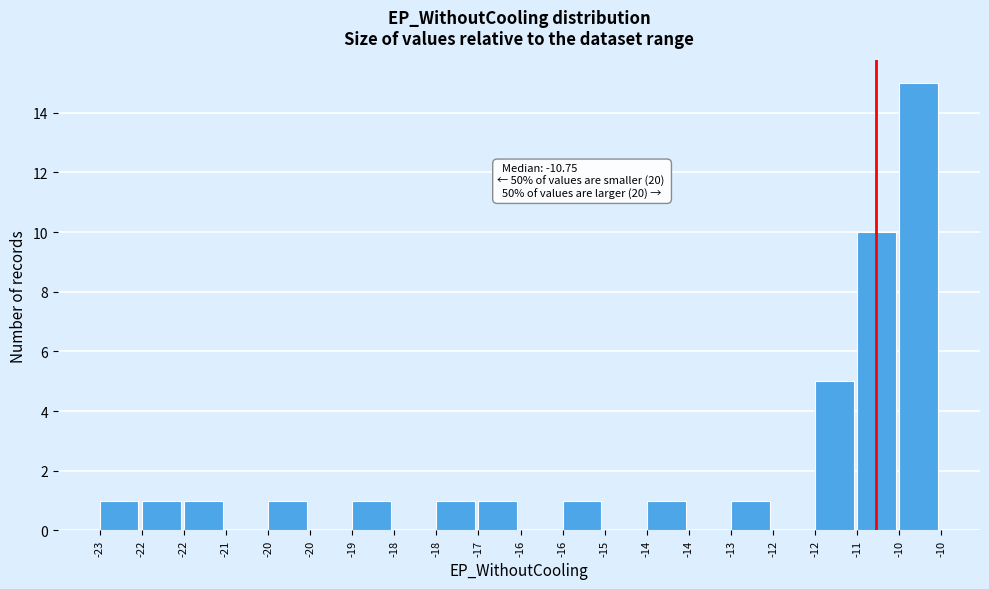

How many categories are shown in the chart?

20